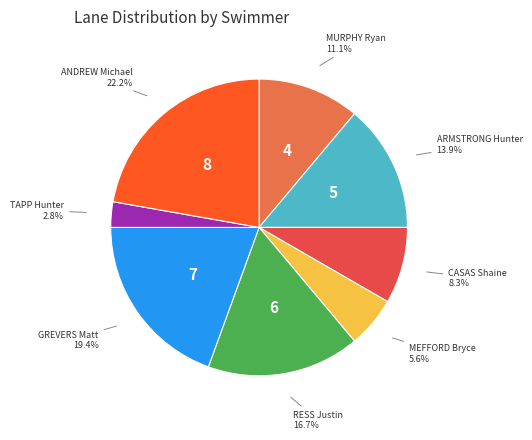

Is there a majority slice in this chart?

No